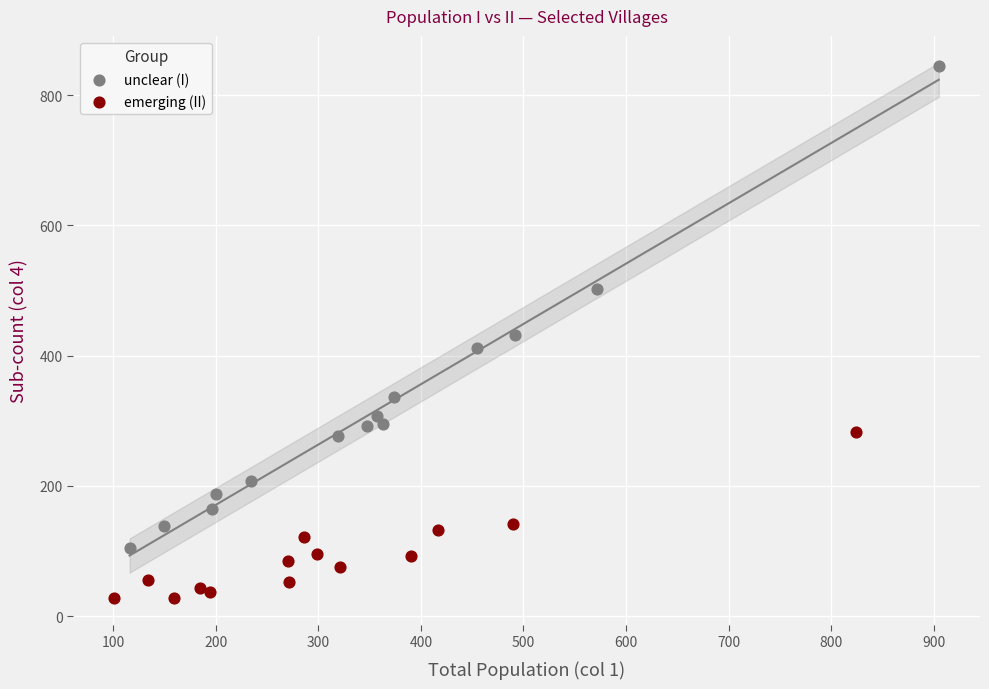

Which series has the widest spread of Y values?

unclear (I)